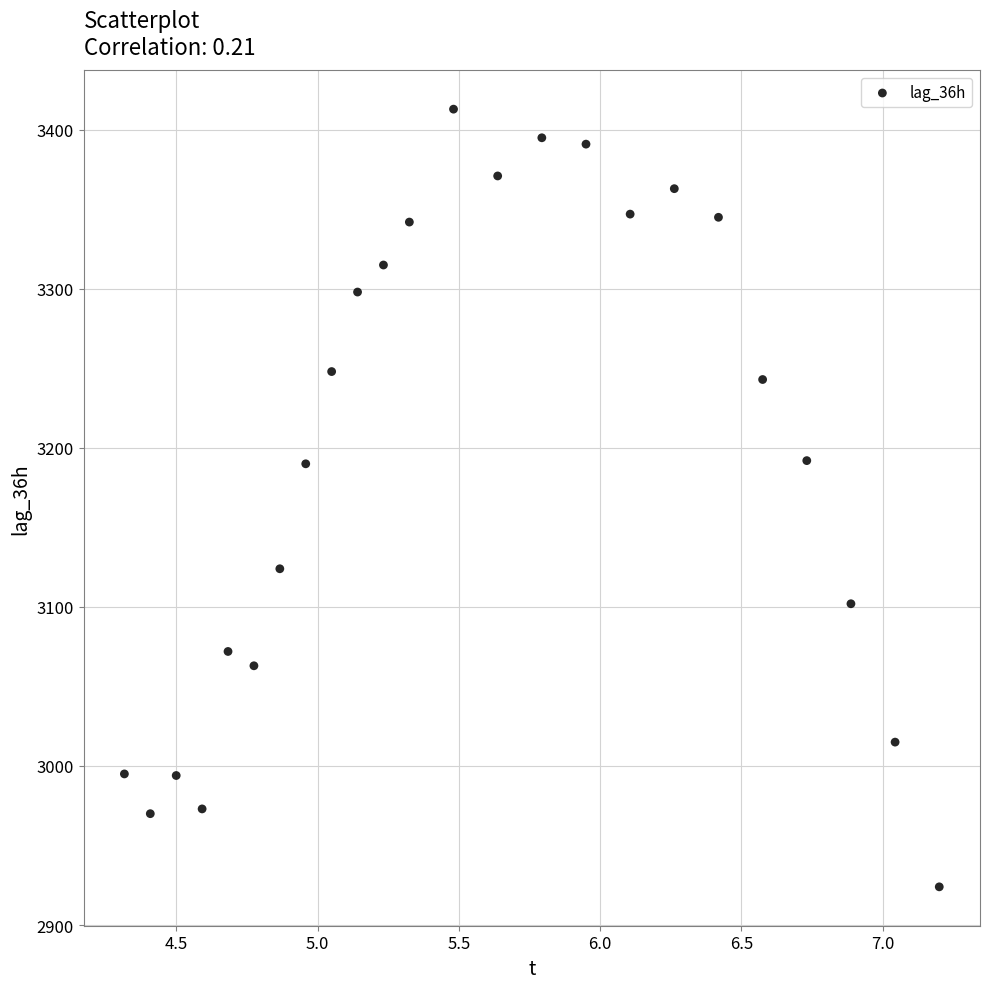

What is the range of Y values (max minus min)?

489